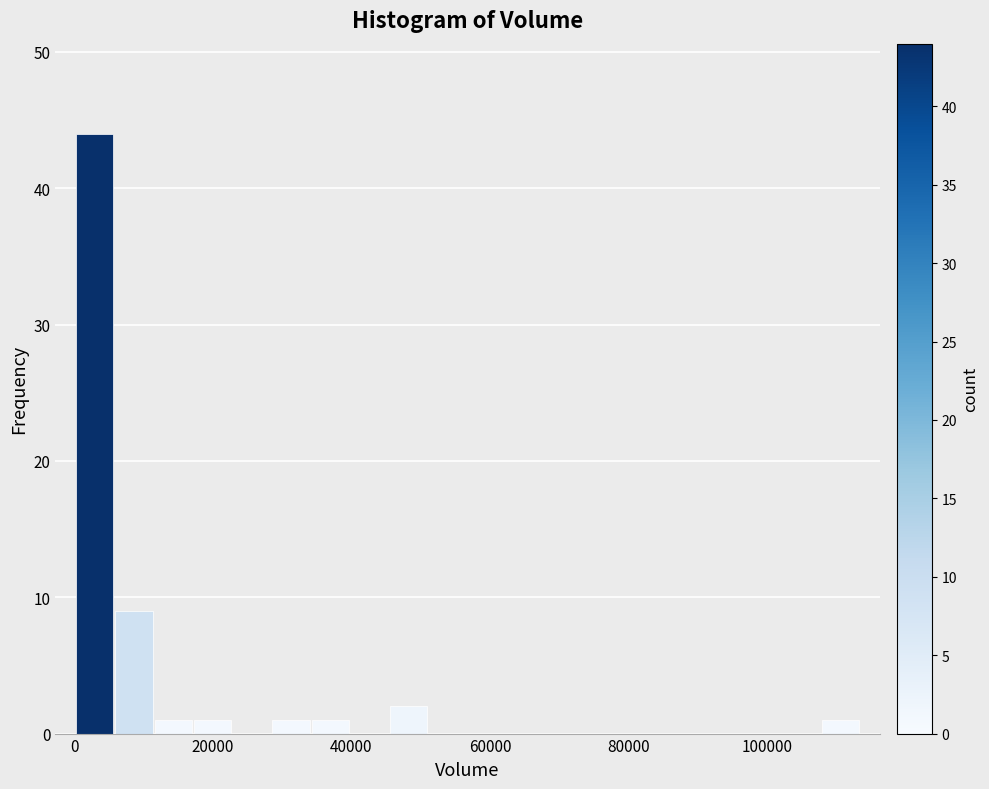

Around what value on the x-axis is the tallest bar? Give the approximate position of its centre, as read against the axis.

2000